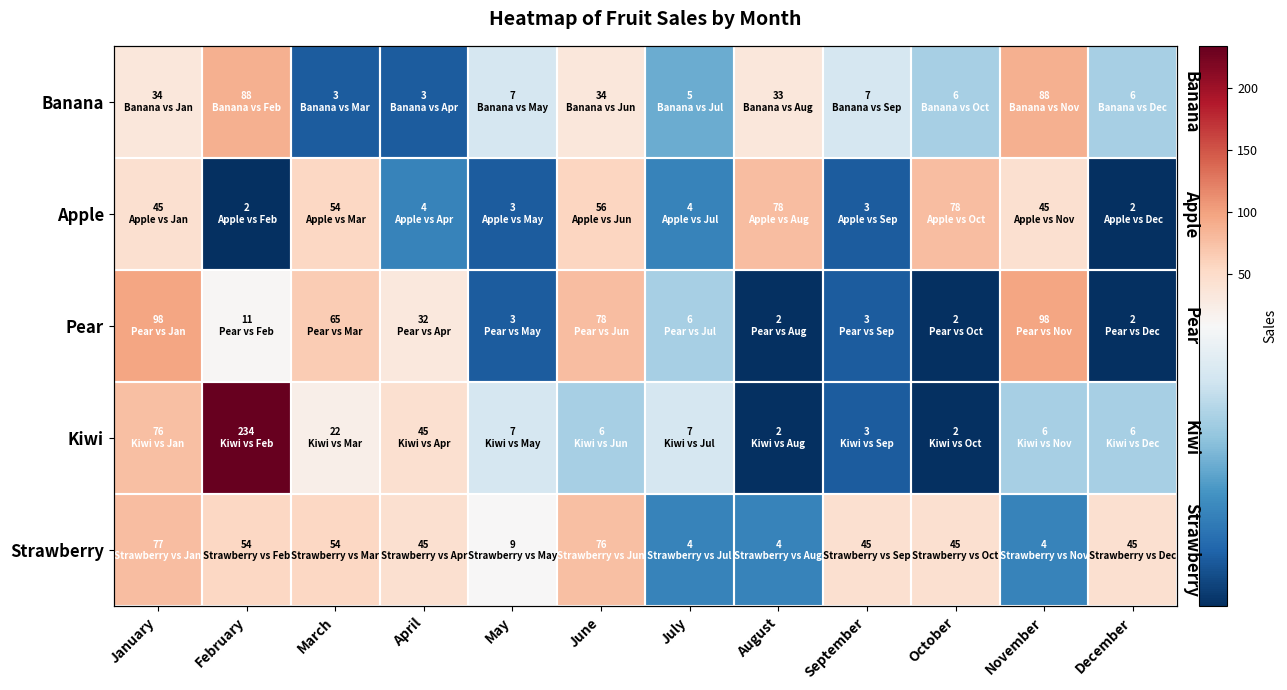

At which category is the sum across all series the highest?

February